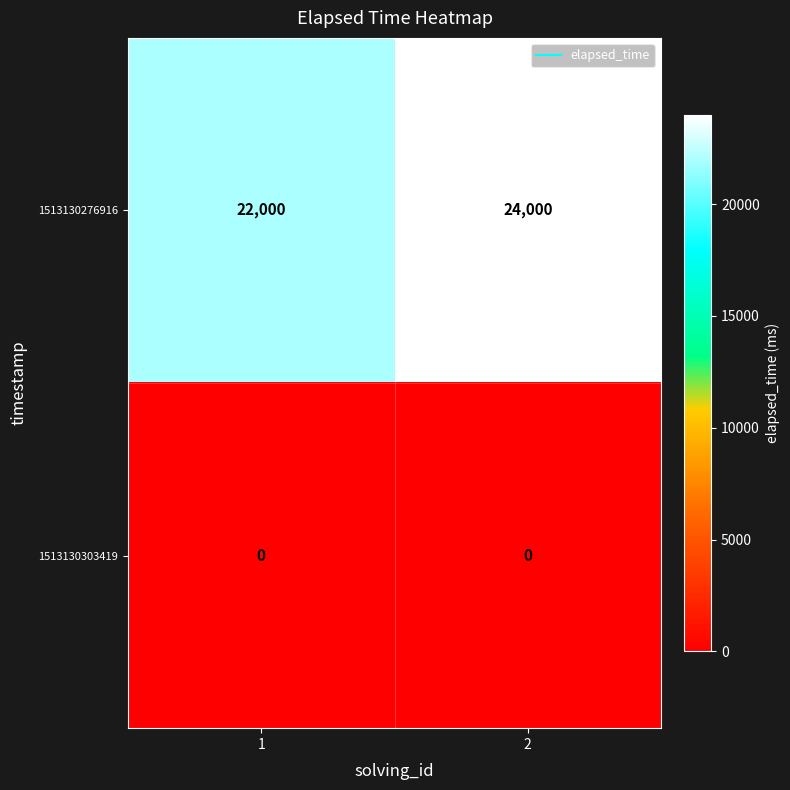

True or false: 1513130276916 has a value of 22000 at 1.

True